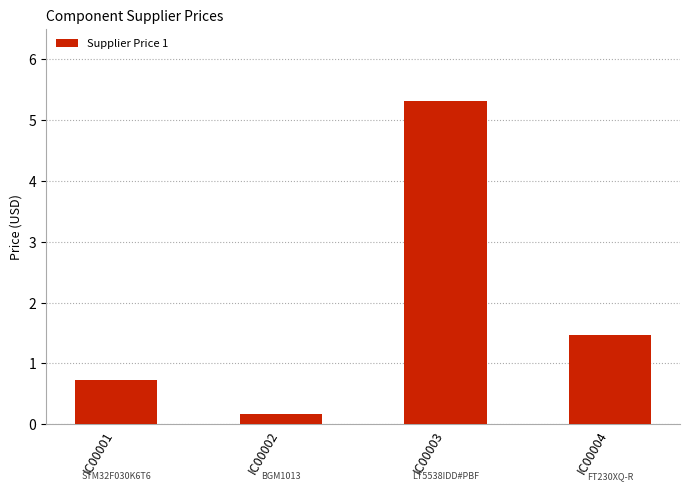

Which category has the highest value across all series?

IC00003